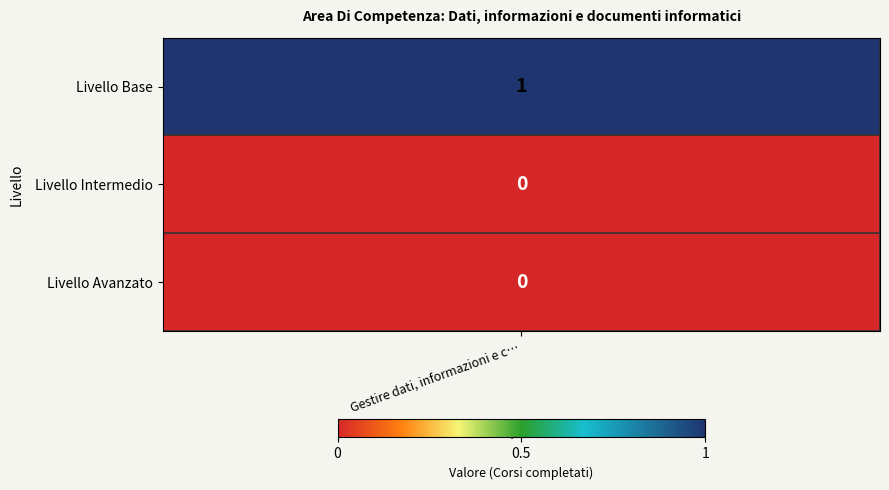

How many values are above zero?

1